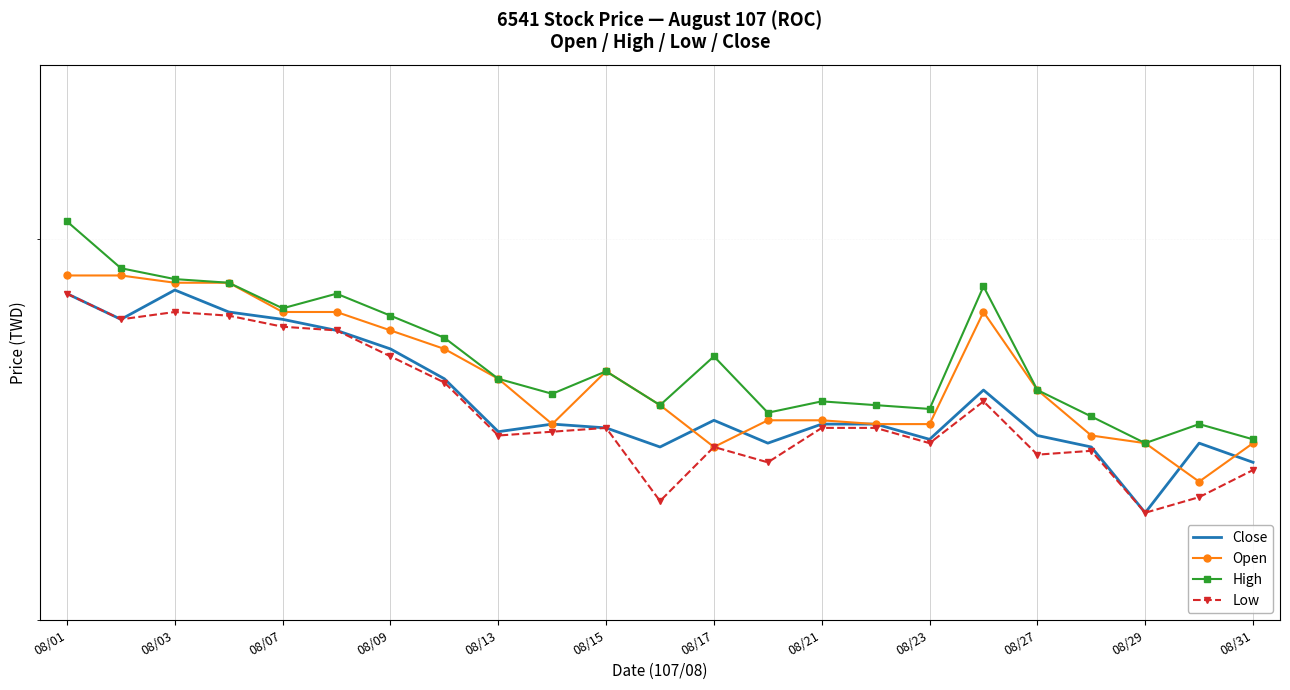

Rank the series by their maximum value, from highest to lowest.

High, Open, Close, Low